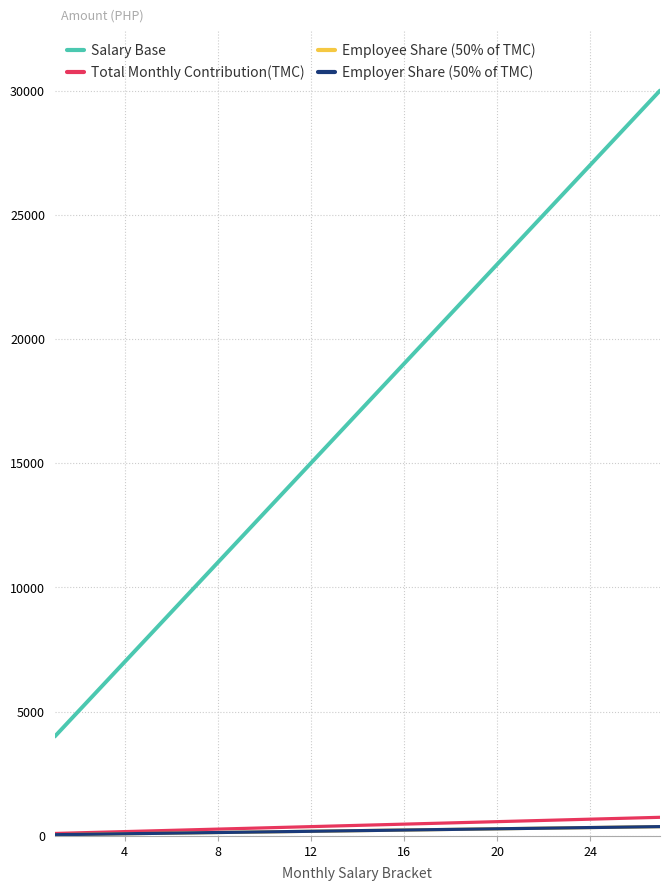

True or false: Employee Share (50% of TMC) has more than 0 points higher than both neighbors.

False